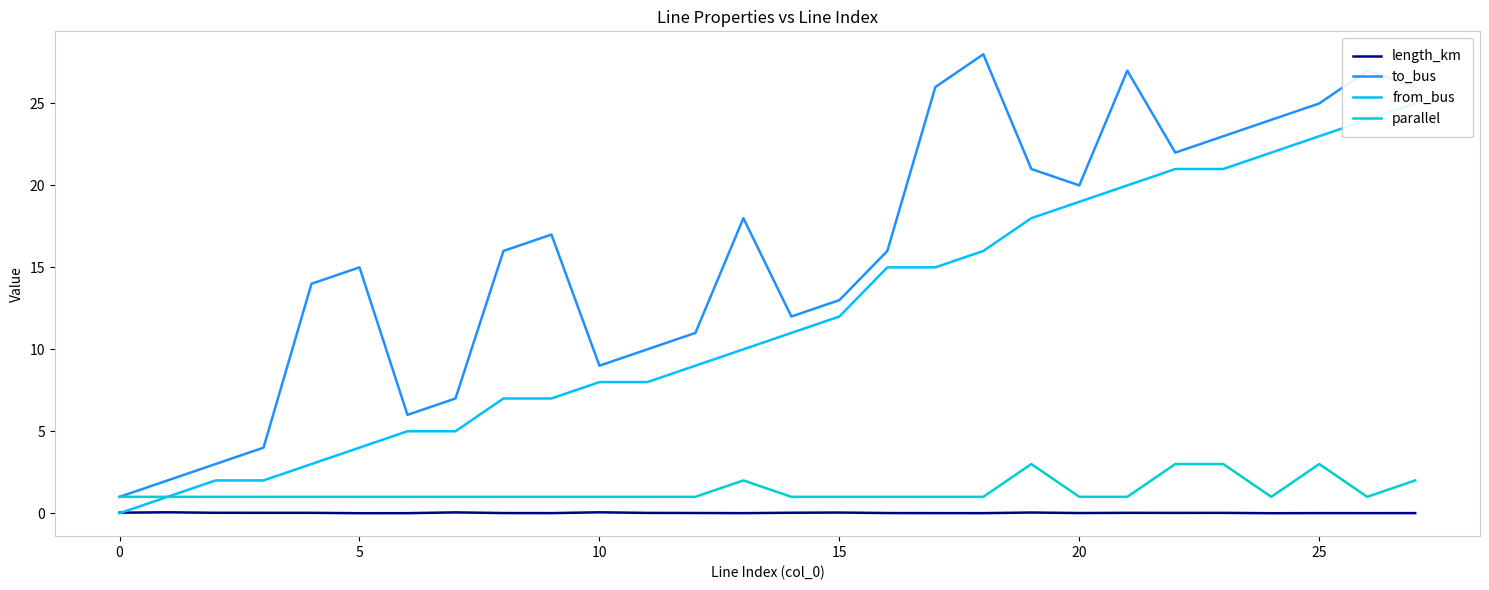

Is this an area chart (filled region under the line)?

No